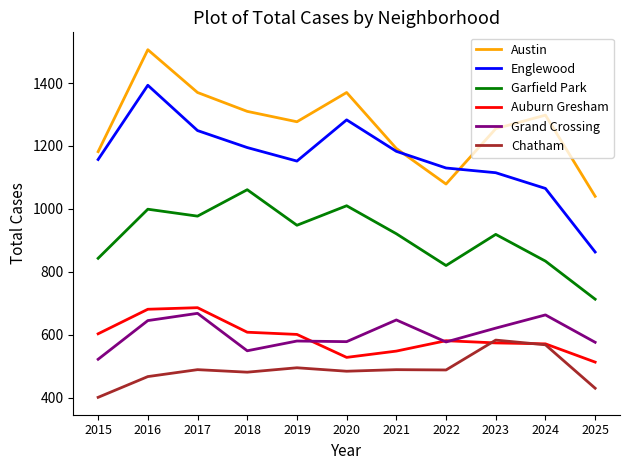

What is the difference between the maximum and minimum values in the Garfield Park series?

348